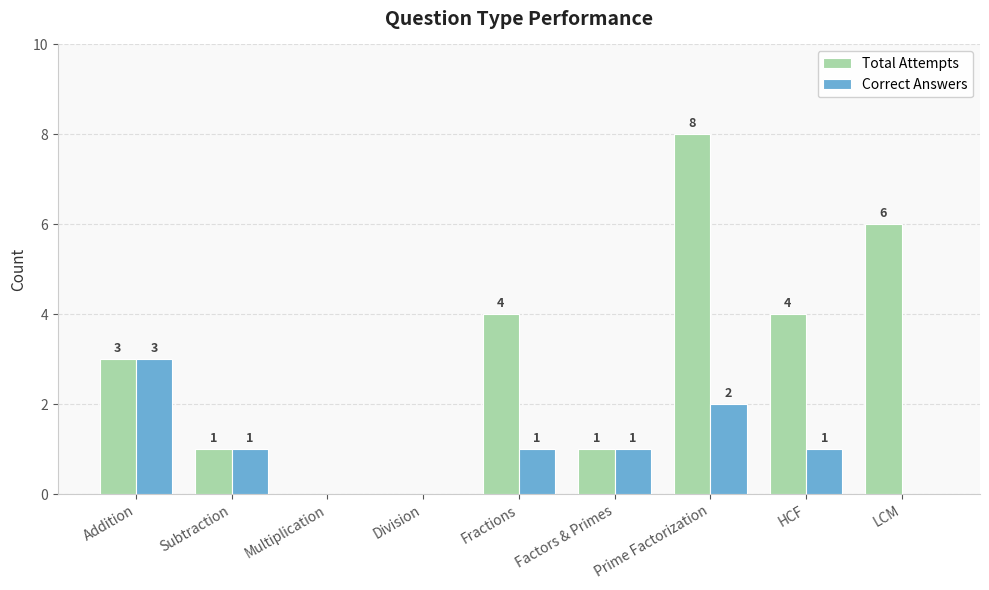

How many groups of bars are there?

9